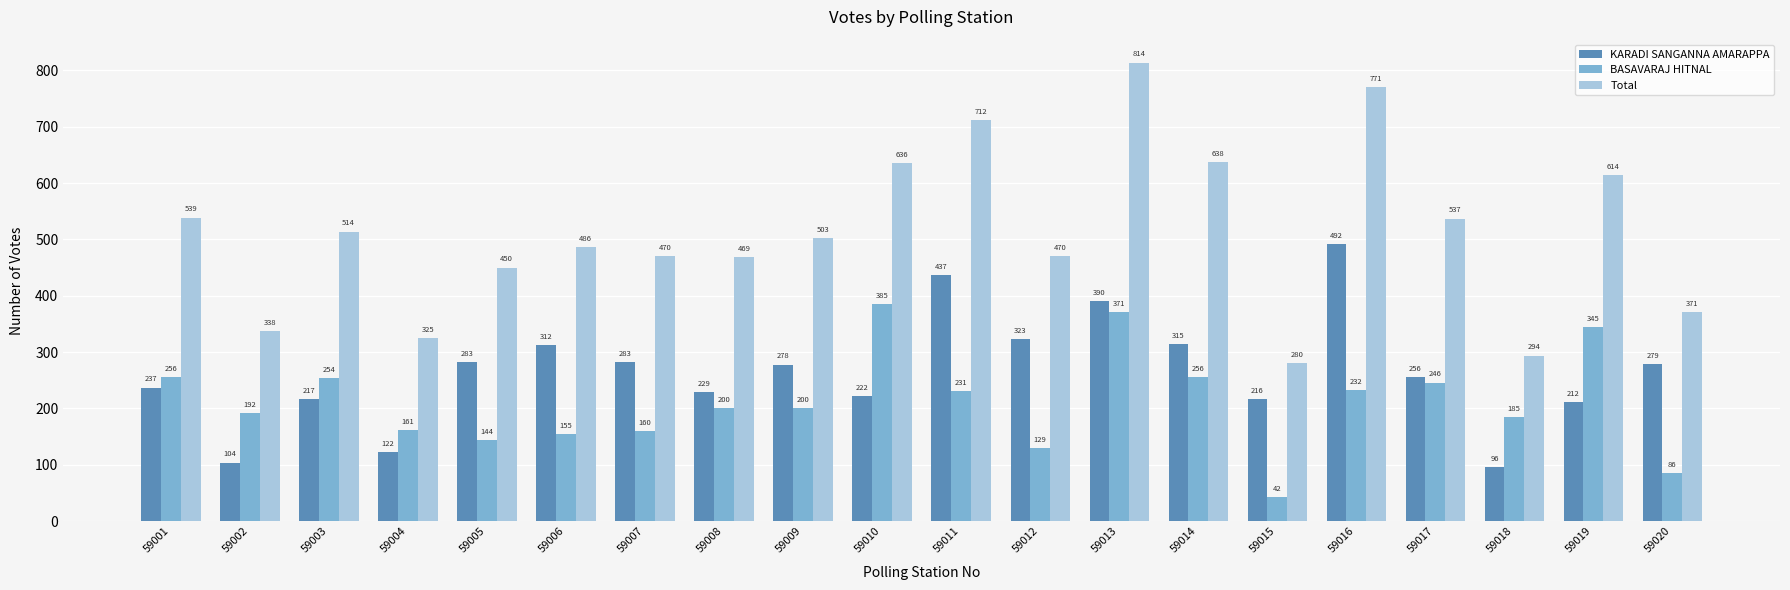

Which label corresponds to the largest value in the chart?

59013